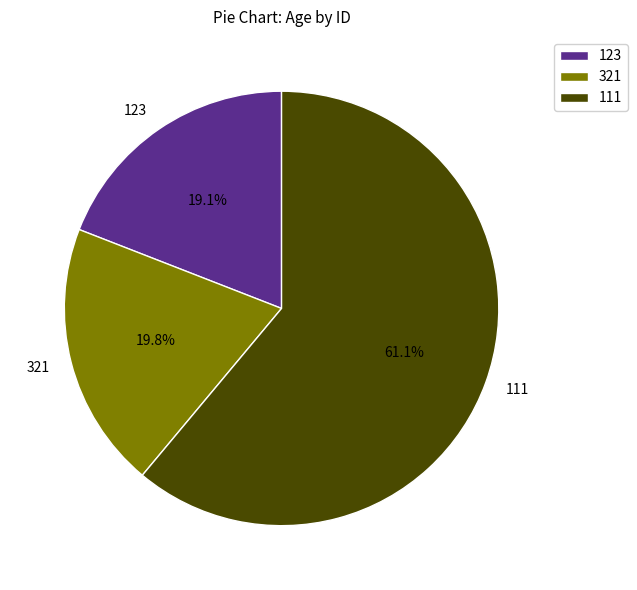

To the nearest percent, what percentage of the pie is 123?

19%